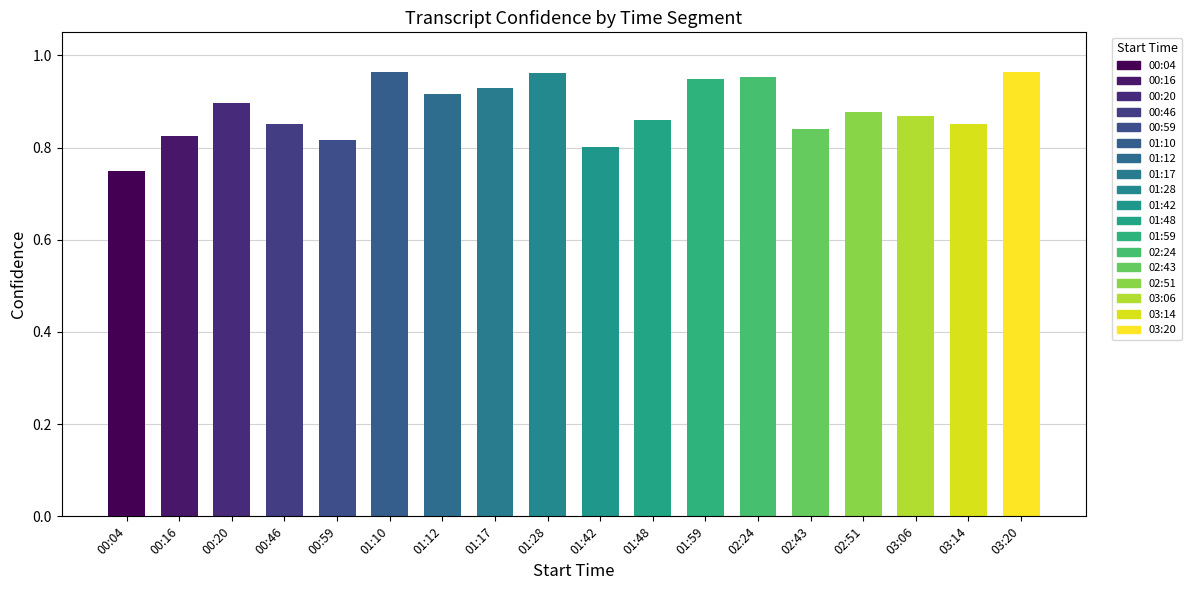

What is the sum of the values at 03:20 and 01:59?

1.9